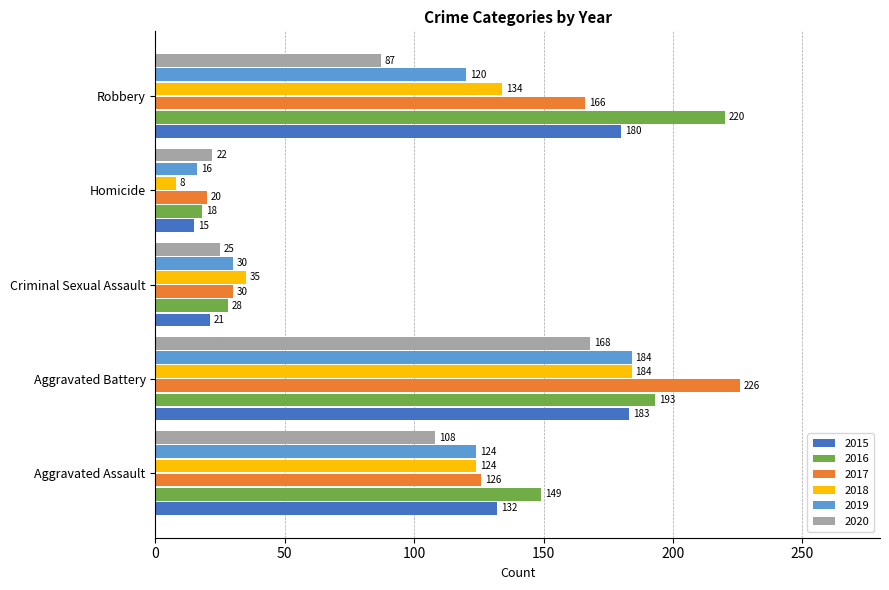

What is the total value across all series at Criminal Sexual Assault?

169